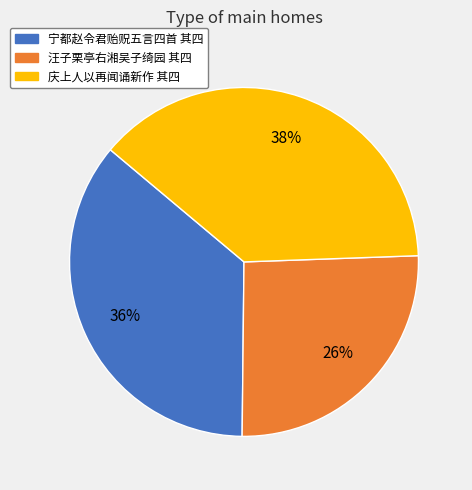

To the nearest percent, what is the average slice percentage?

33%